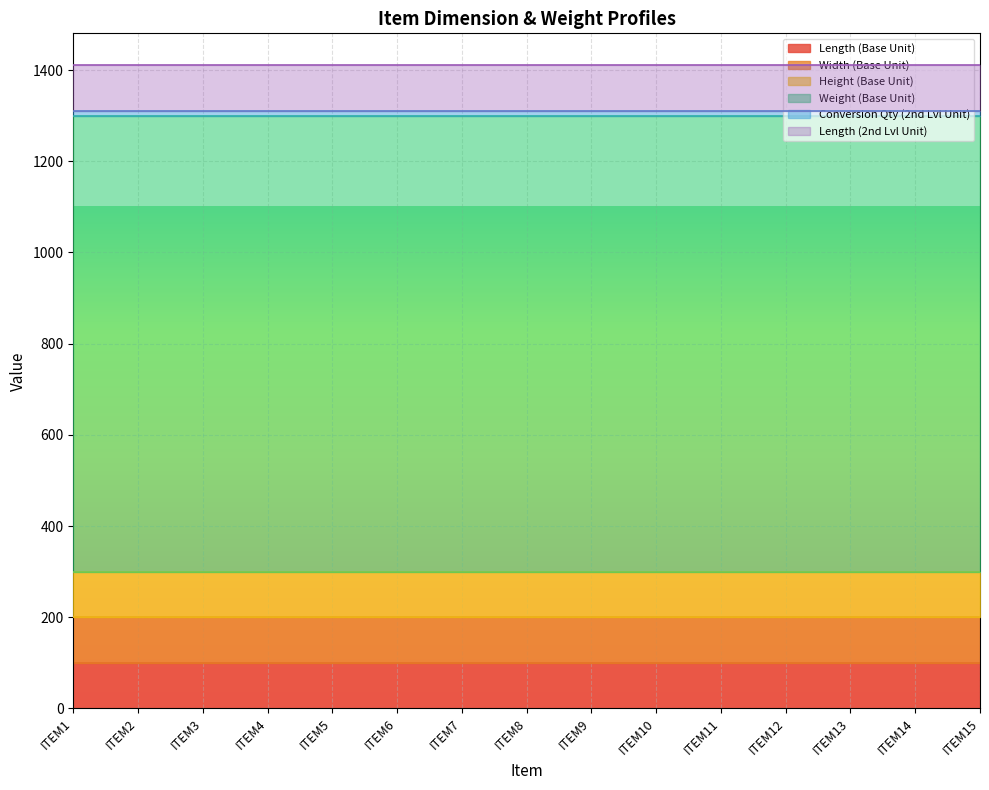

What is the maximum value shown in the chart?

1000